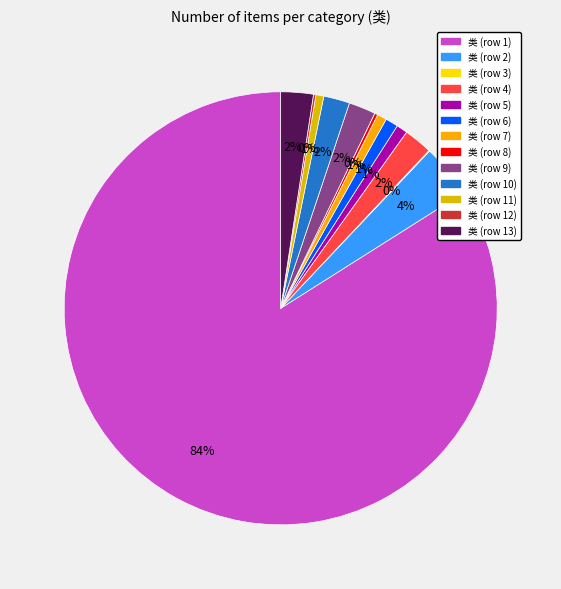

How many slices are in this pie chart?

13